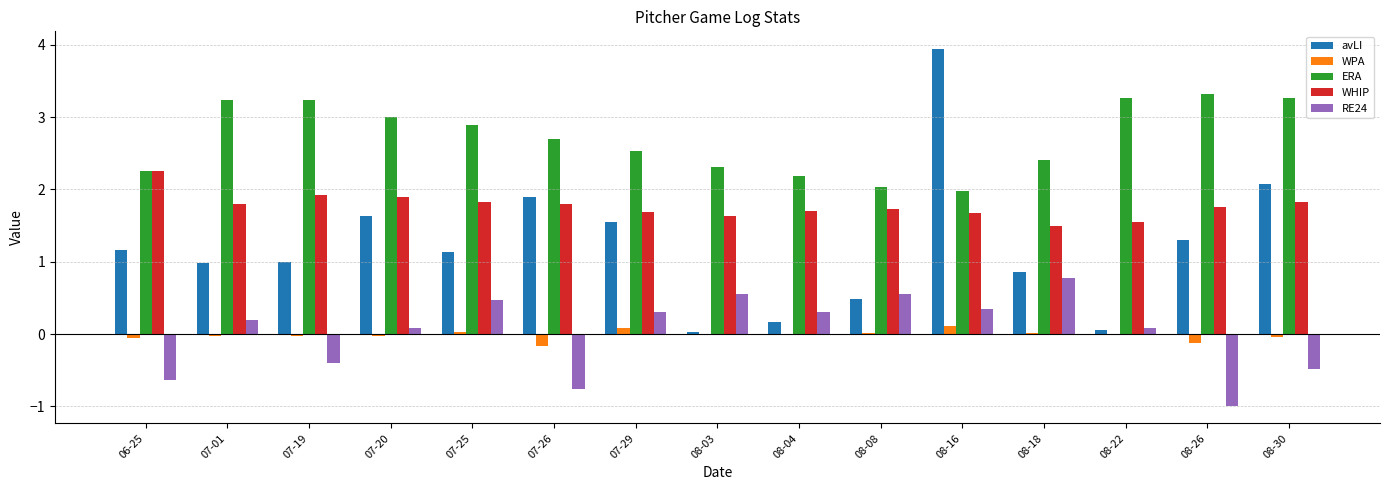

Which category has the highest value in the ERA series?

08-26